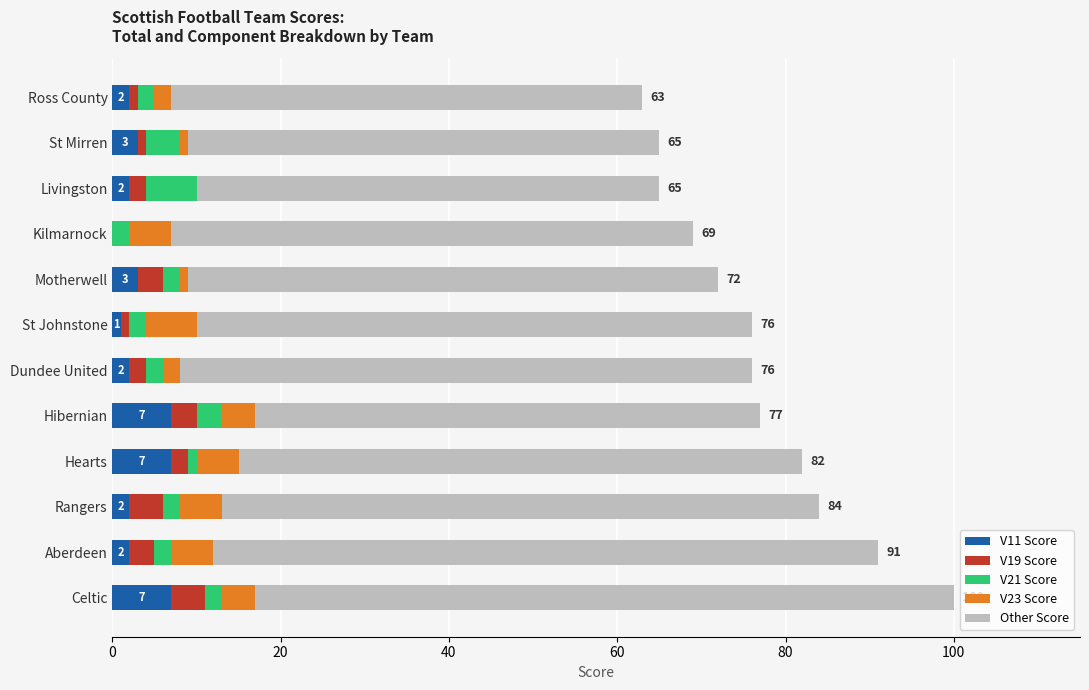

What is the highest value of the V11 Score series?

7